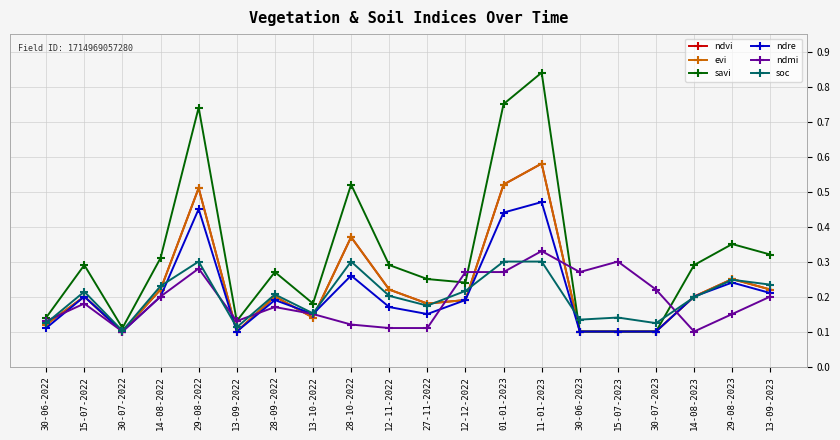

Does the chart have visible grid lines?

Yes